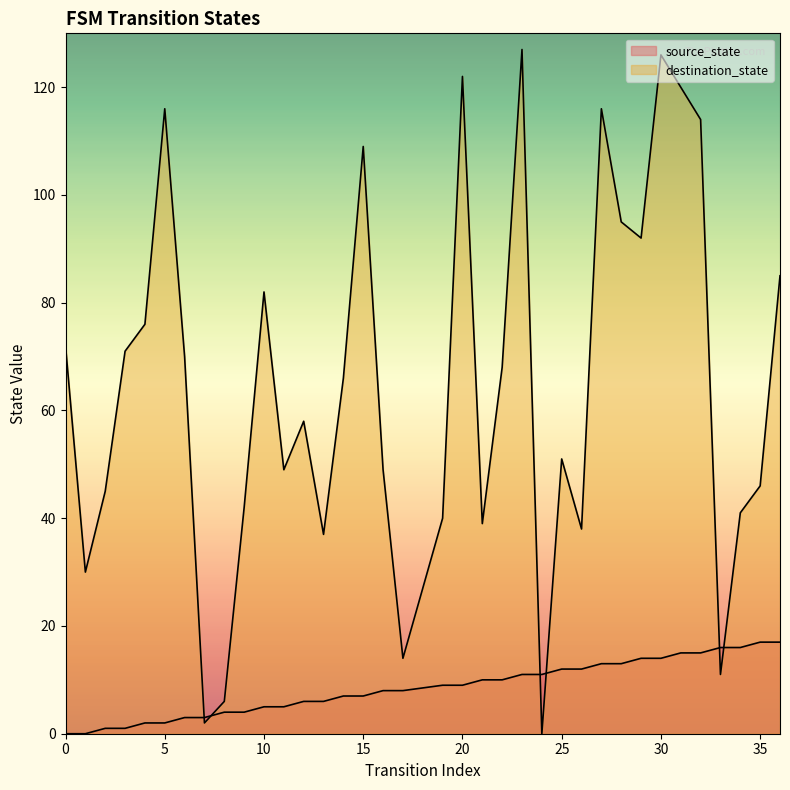

How many lines are shown in the chart?

2